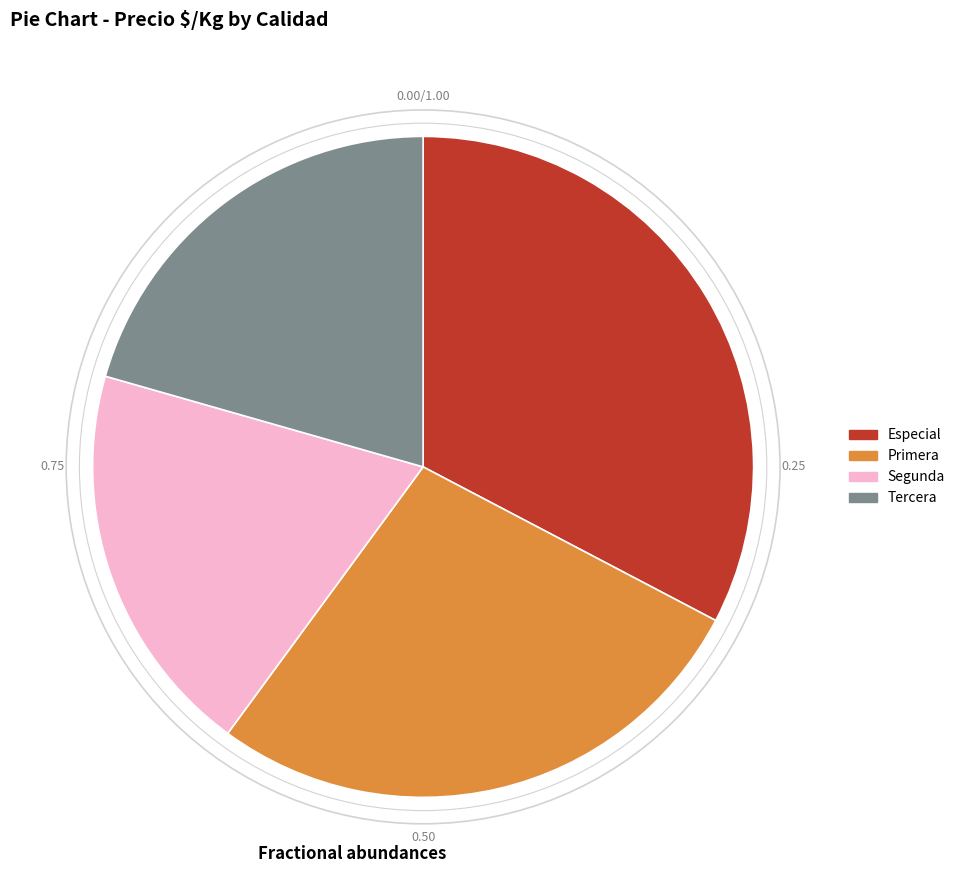

What is the smallest slice in the pie chart?

Segunda